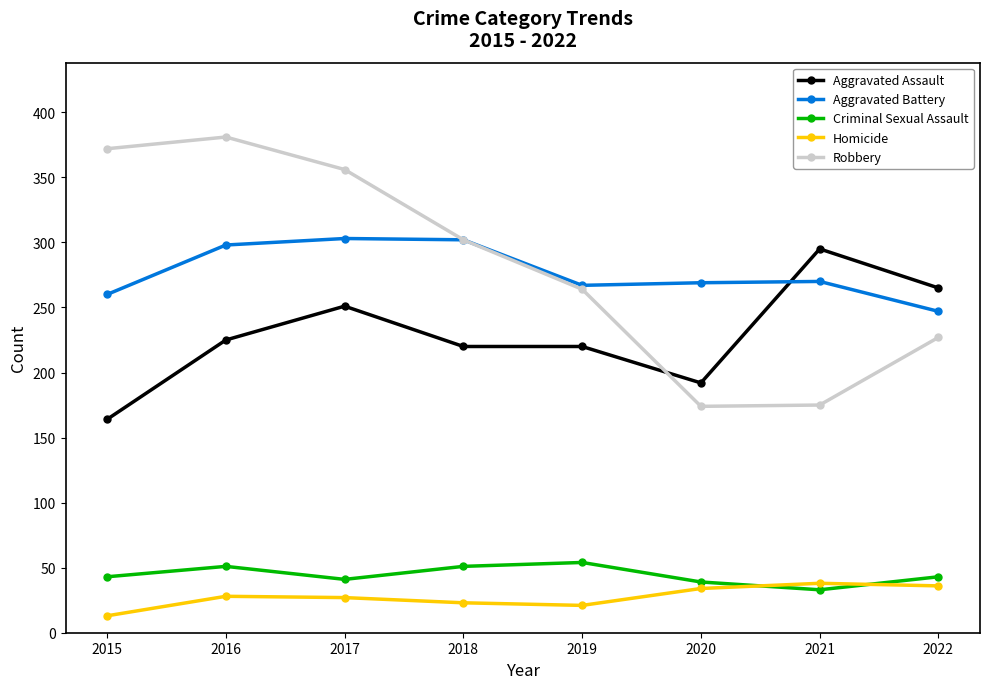

Which series changed the most between 2018 and 2020?

Robbery